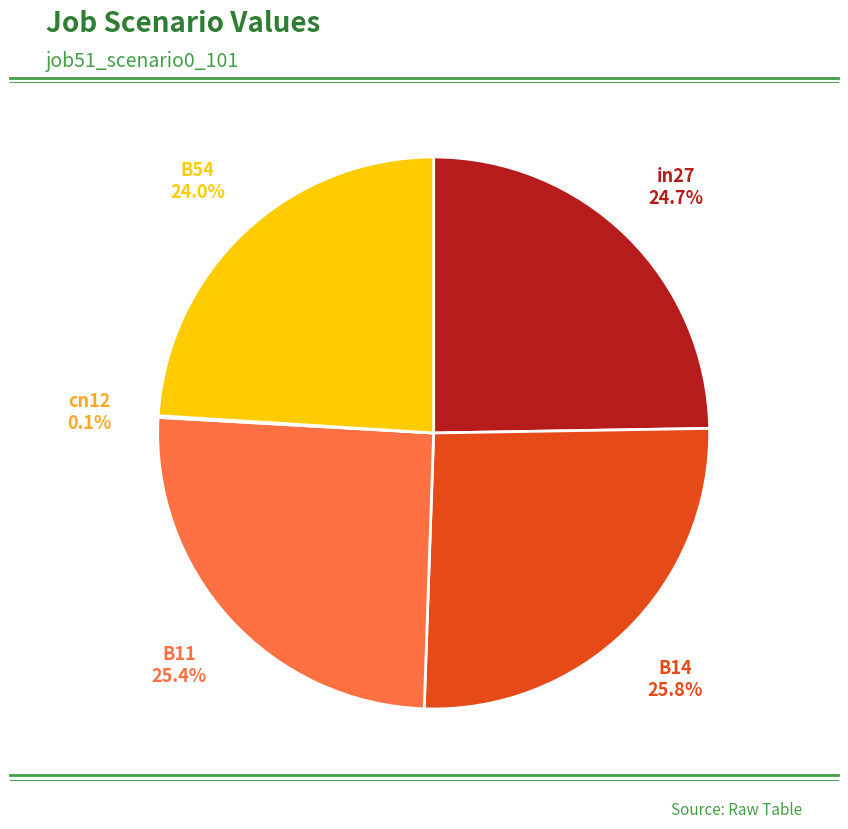

Is there any slice that represents more than half of the pie?

No